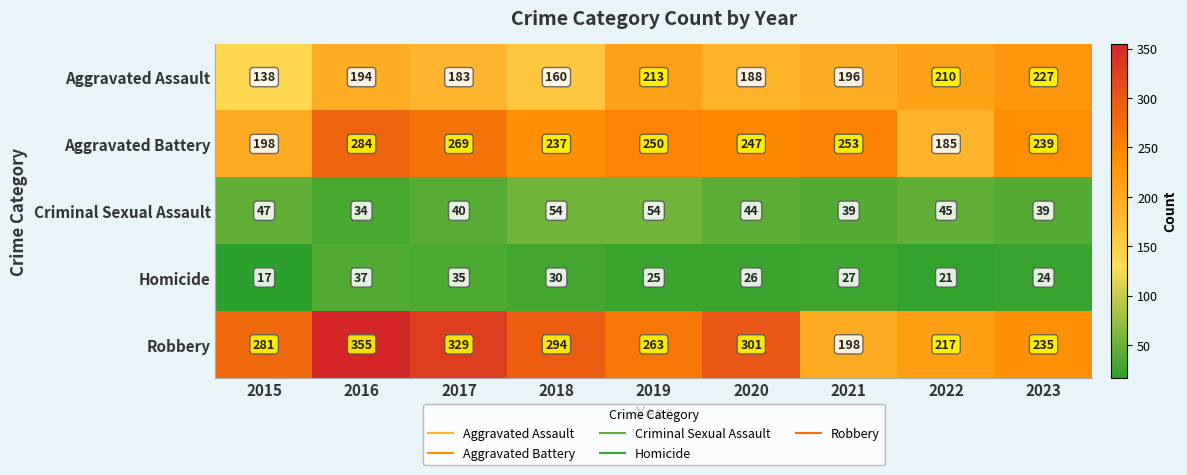

Between 2017 and 2018, which series saw the biggest shift?

Robbery